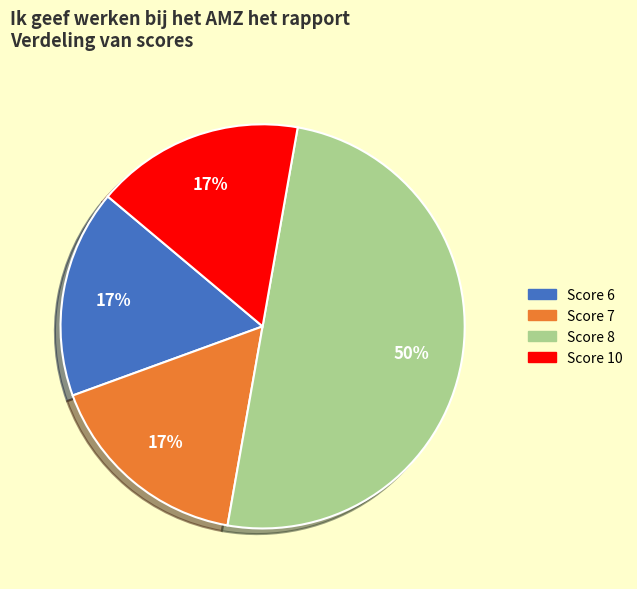

To the nearest percent, what portion does Score 6 represent?

17%